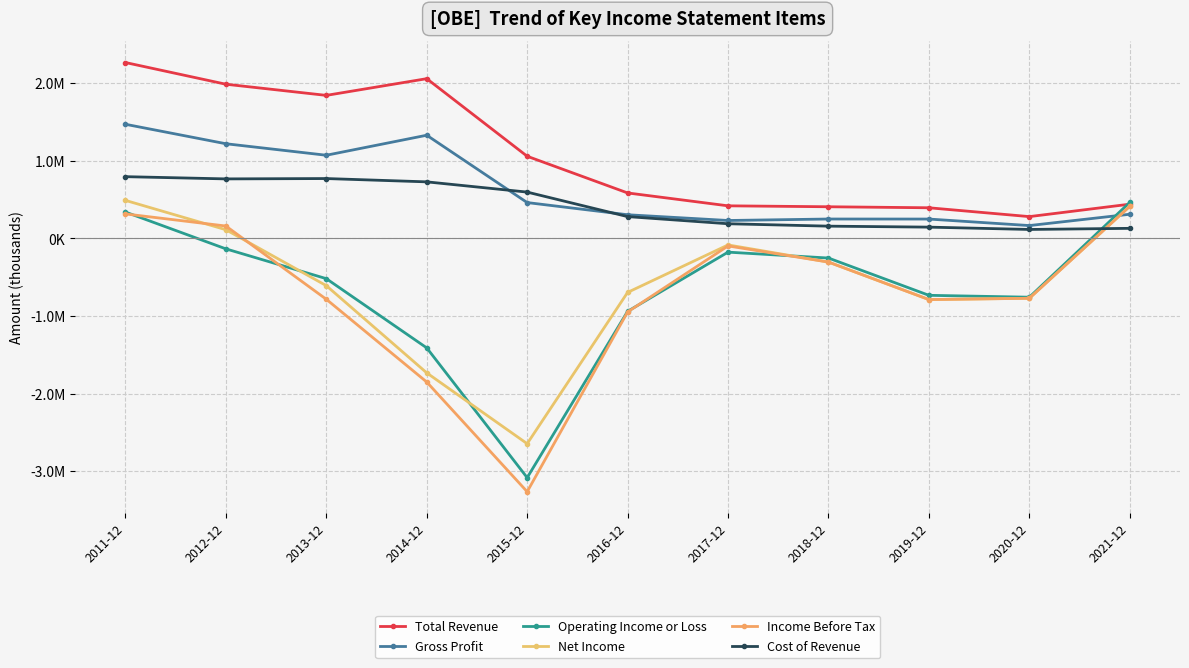

Read the Total Revenue value at 2021-12.

441300